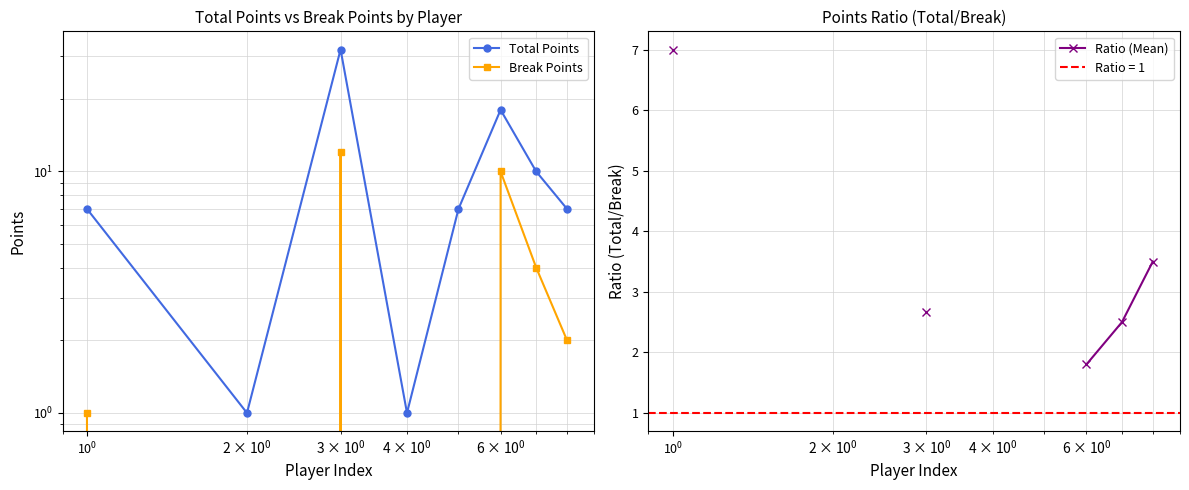

How many data points in Break Points are less than 2?

4